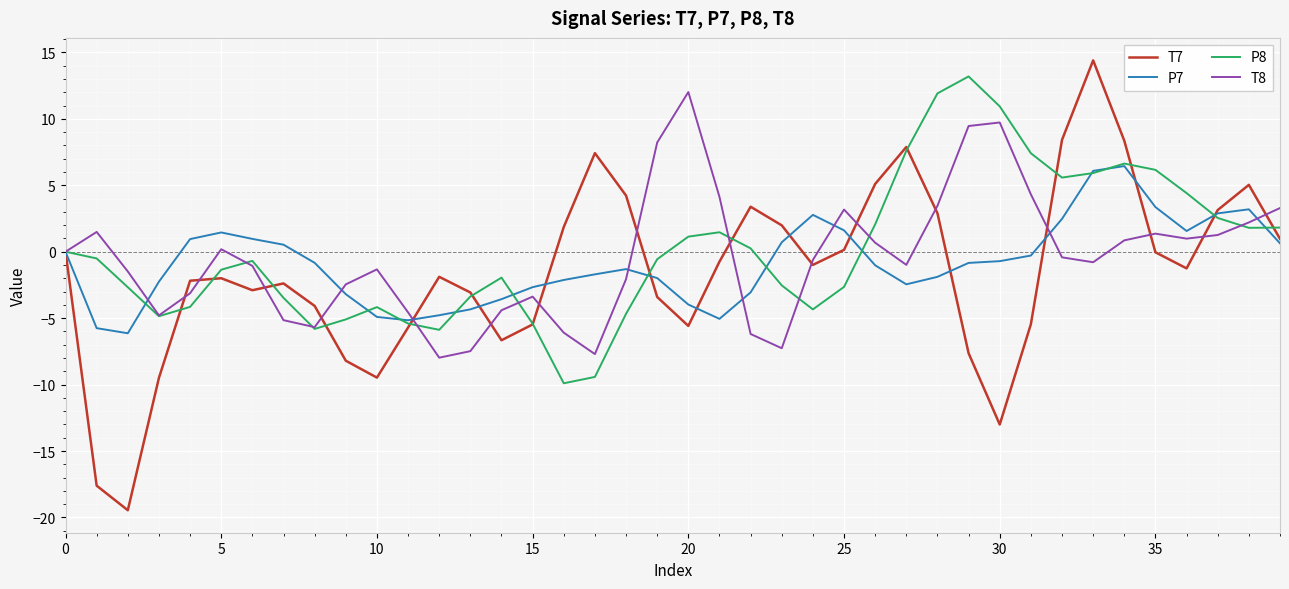

How many interior local valleys does the T7 series have?

8